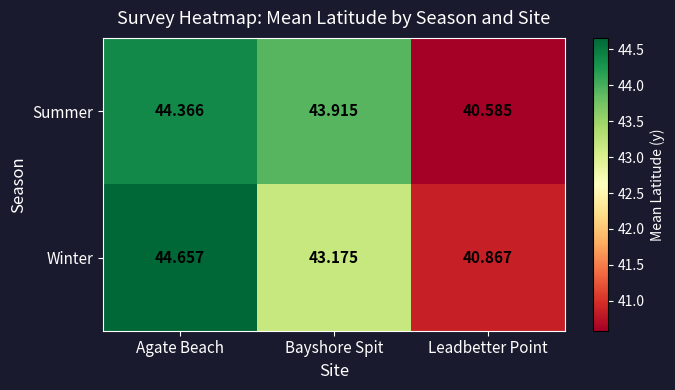

What is the smallest value displayed?

40.6